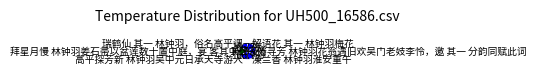

How many segments does this pie chart have?

6